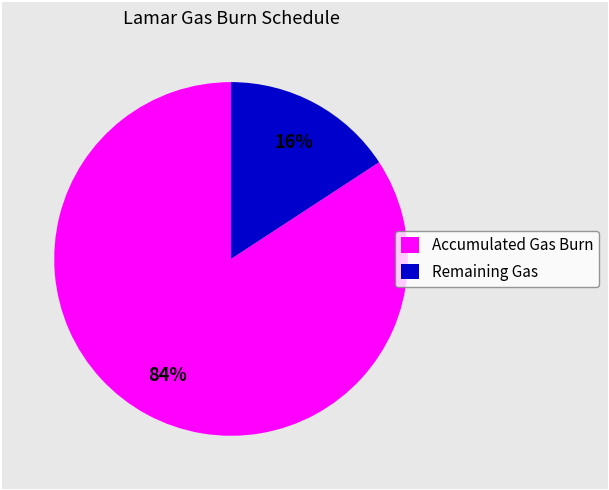

Does any single category account for the majority?

Yes